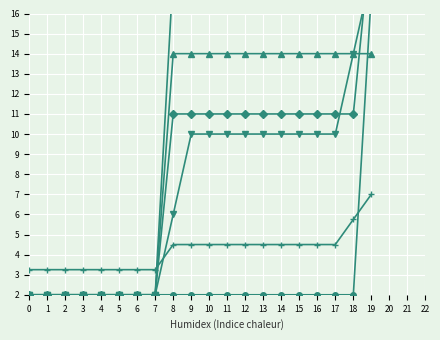

What is the minimum value for col_4?

2.0